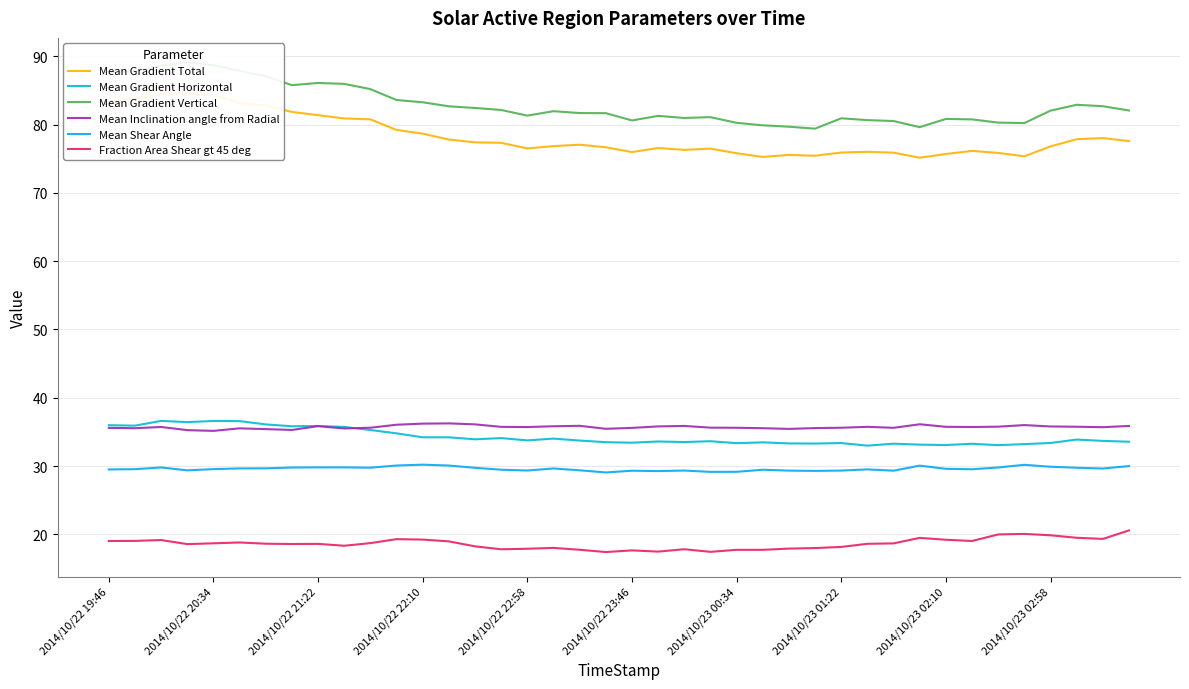

What is the value of the Mean Shear Angle point at the 39th from the left?

29.6